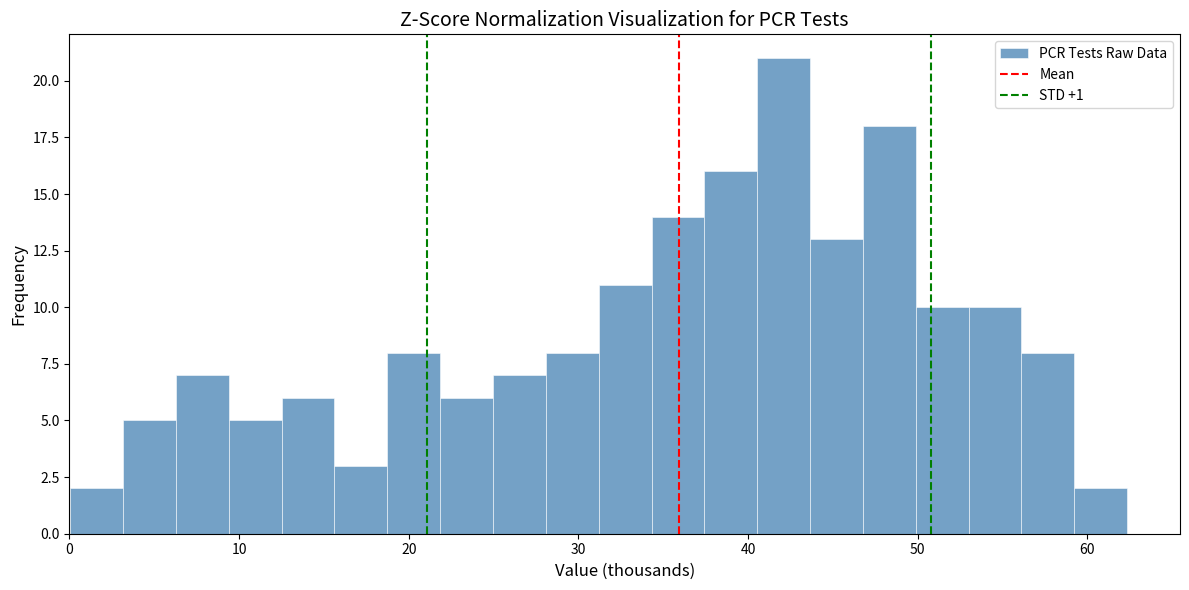

Around what value on the x-axis is the tallest bar? Give the approximate position of its centre, as read against the axis.

42